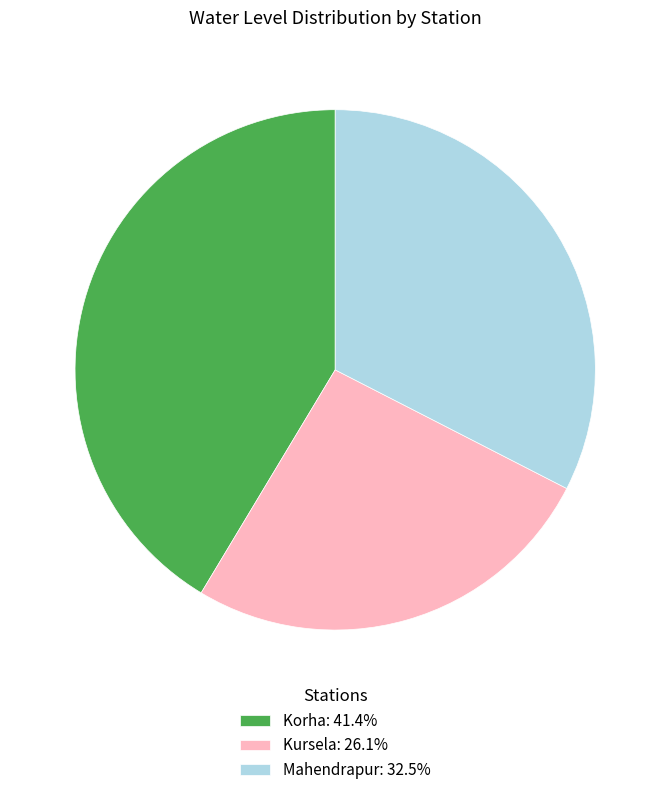

How many slices are in this pie chart?

3